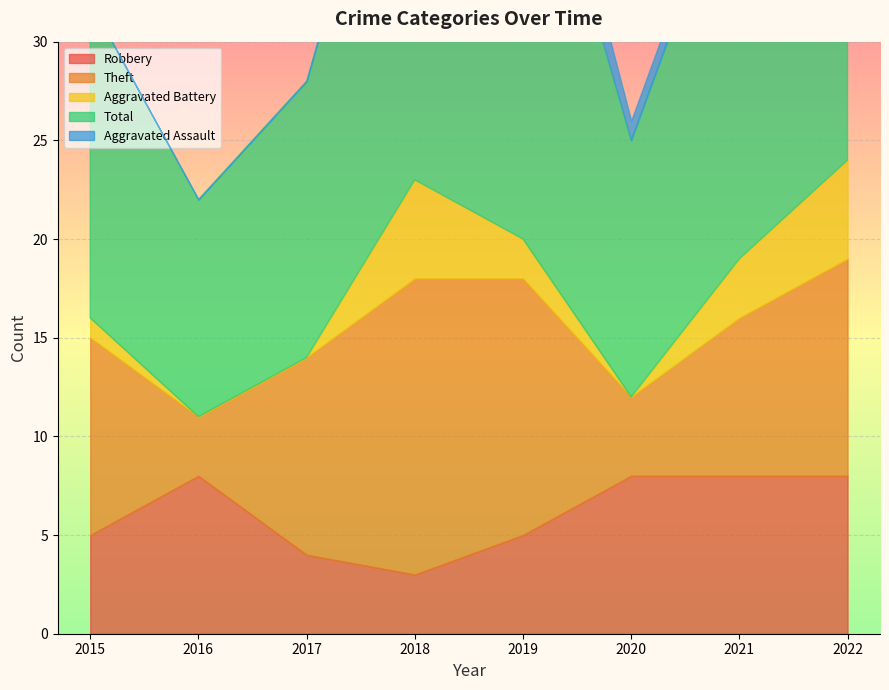

What is the greatest value displayed?

25